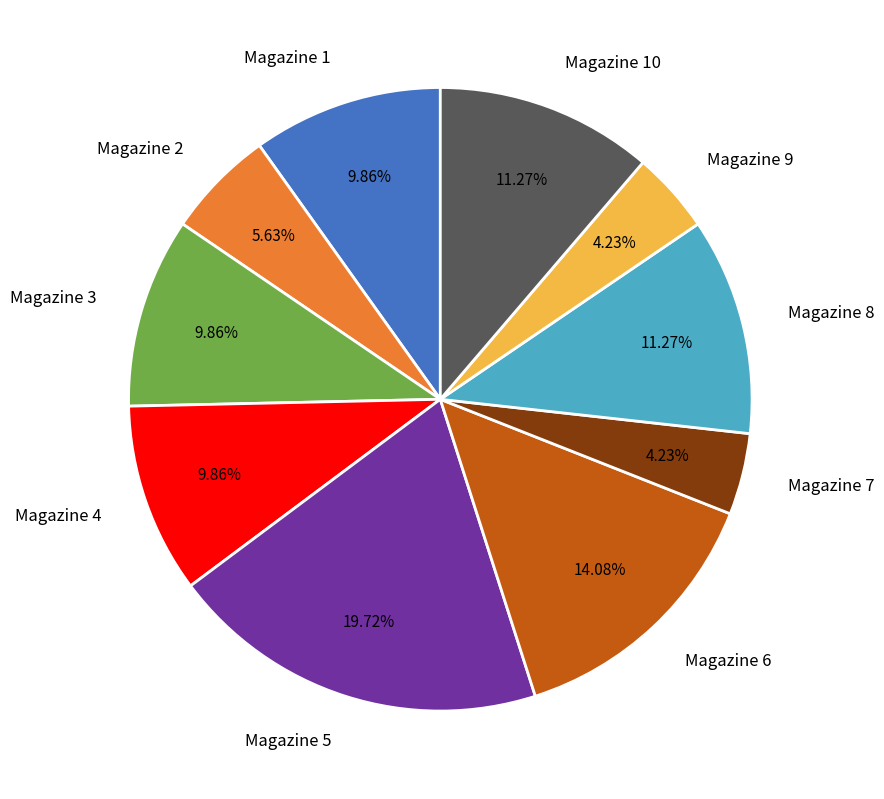

Between Magazine 1 and Magazine 9, which is larger?

Magazine 1